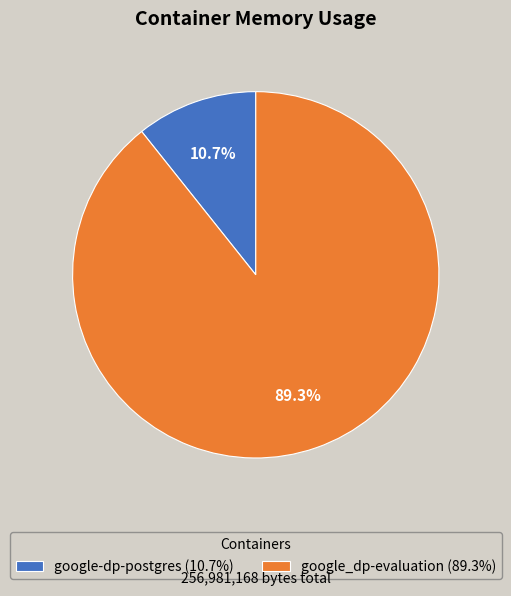

Count the number of slices in the pie.

2